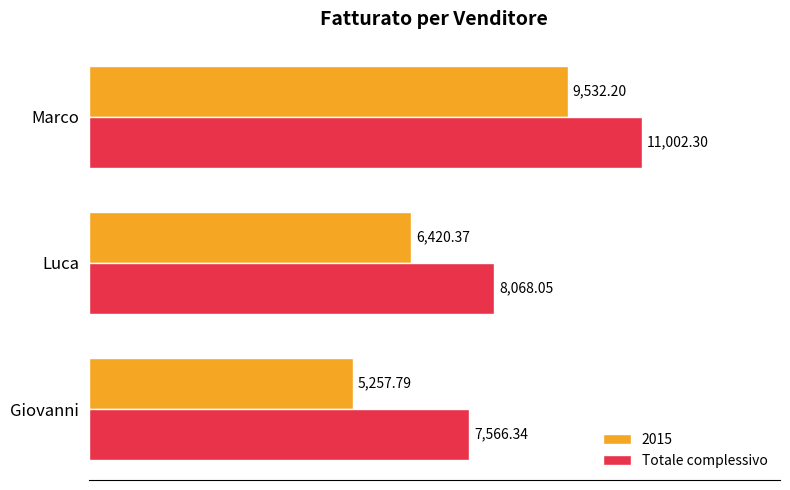

Which label corresponds to the largest value in the chart?

Marco